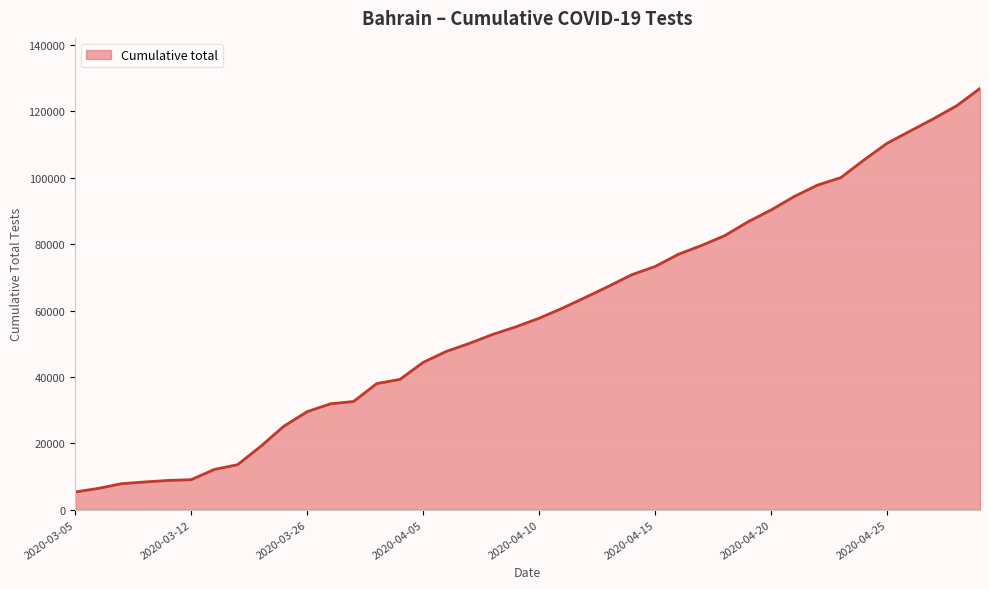

What is the maximum value shown in the chart?

126905